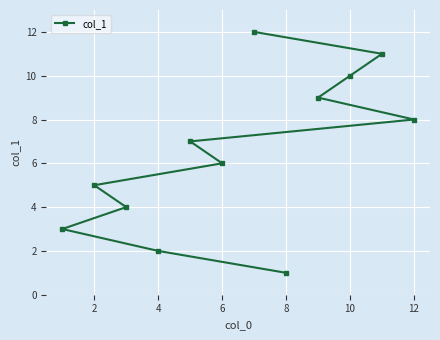

Where is the data nearest to the value 6?

6